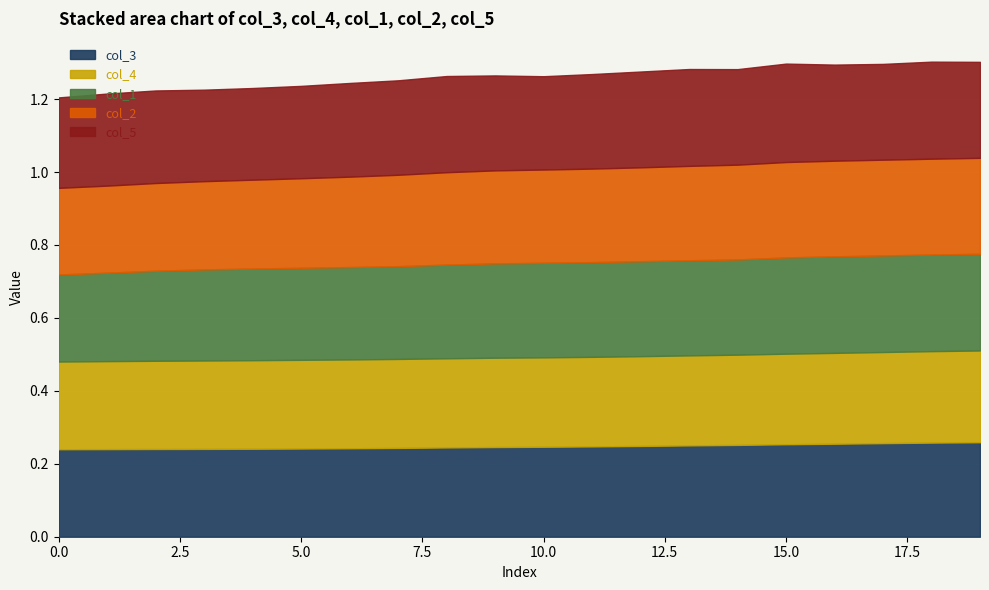

What is the maximum value for col_2?

0.3